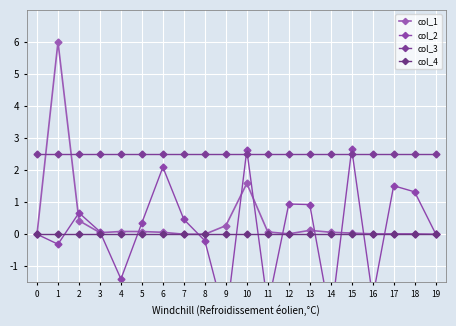

List the labels in order of col_1 value, smallest first.

0, 19, 7, 8, 18, 16, 17, 12, 15, 3, 6, 14, 11, 5, 4, 13, 9, 2, 10, 1